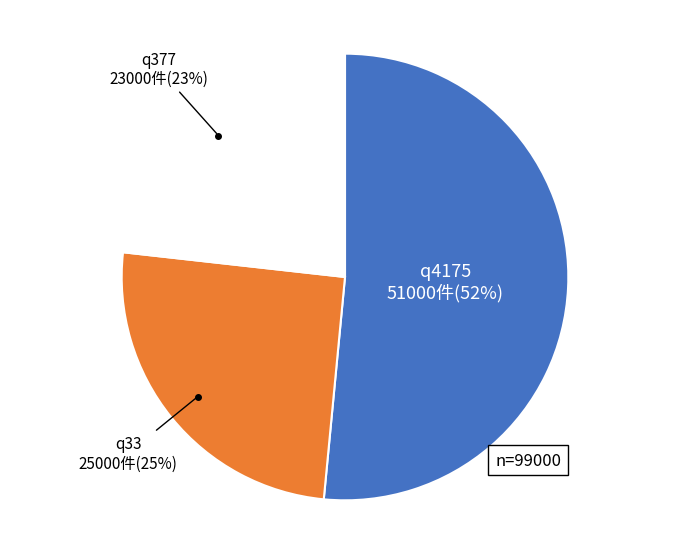

True or false: q33 accounts for 20% of the total.

False